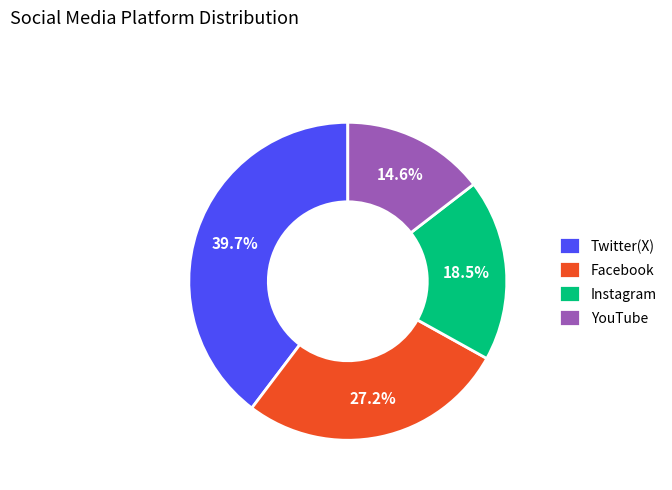

Approximately how many times larger is the value at YouTube compared to Twitter(X)?

0.4